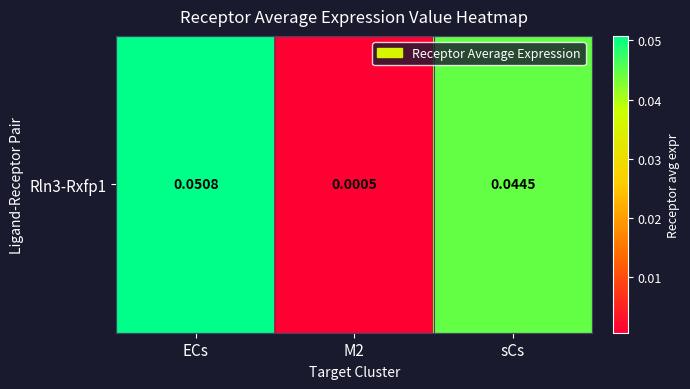

Between M2 and ECs, which is larger?

ECs